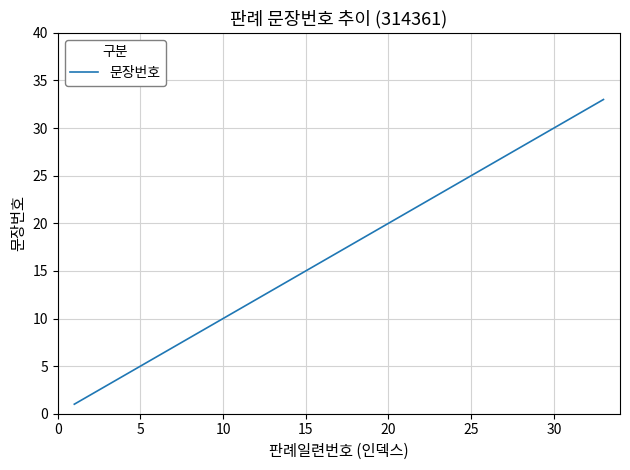

What is the maximum value shown in the chart?

33